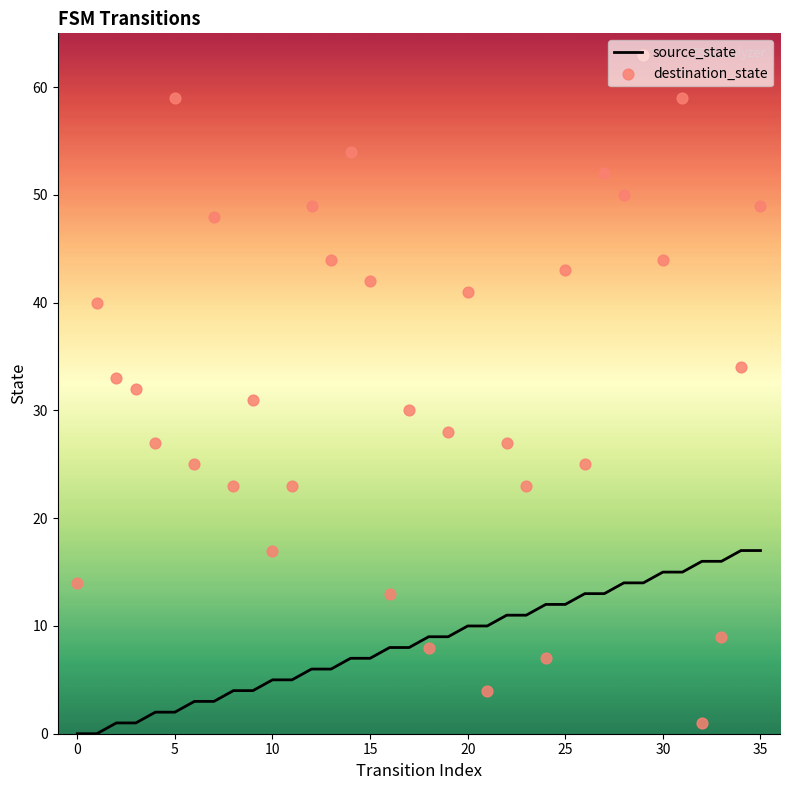

What is the highest value of the source_state series?

17